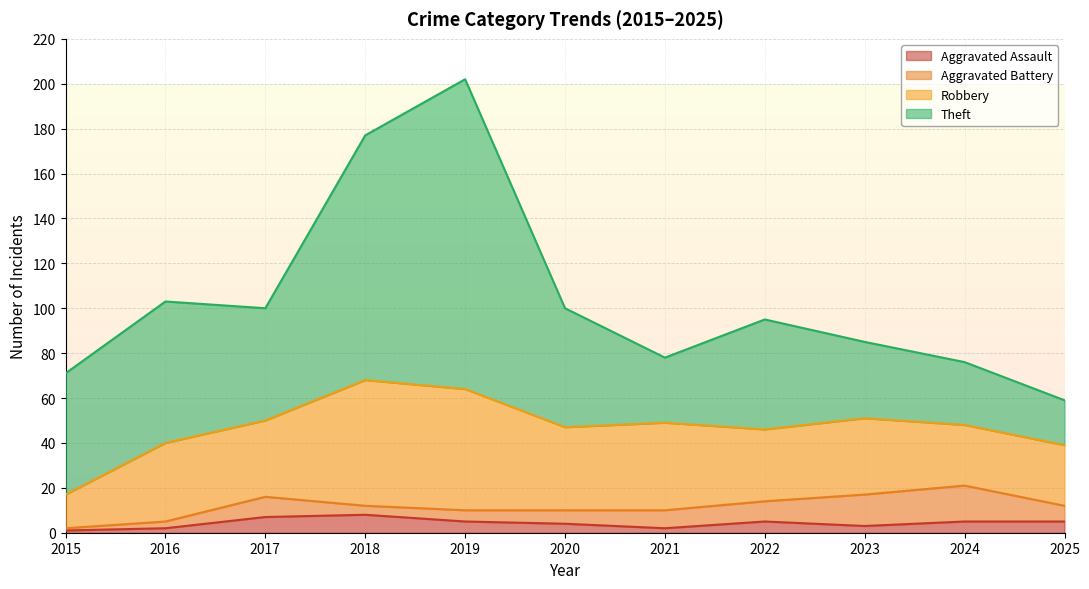

True or false: Aggravated Battery and Theft cross at least once.

False